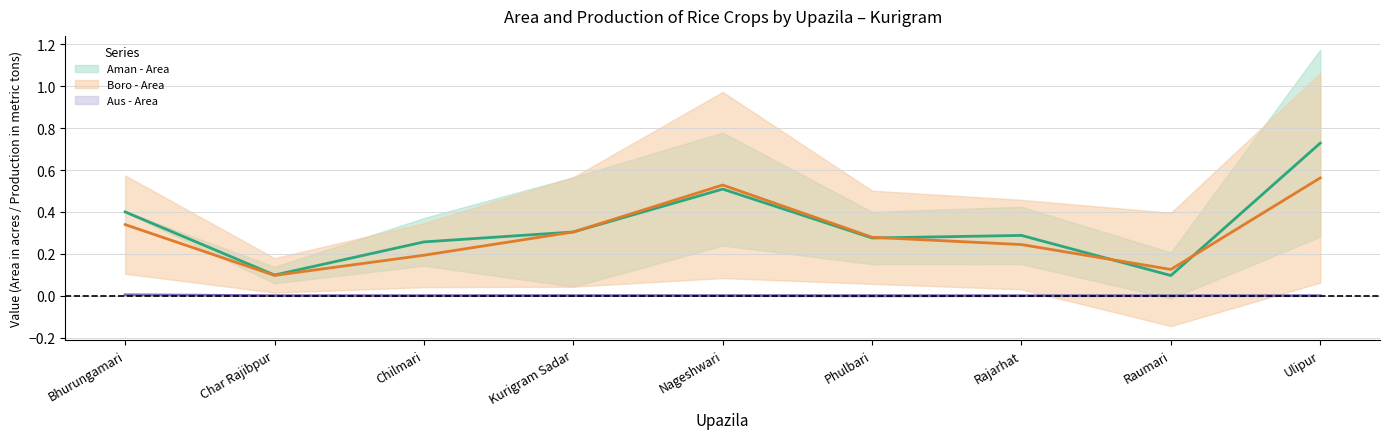

What is the label of the 2nd point from the right?

Raumari